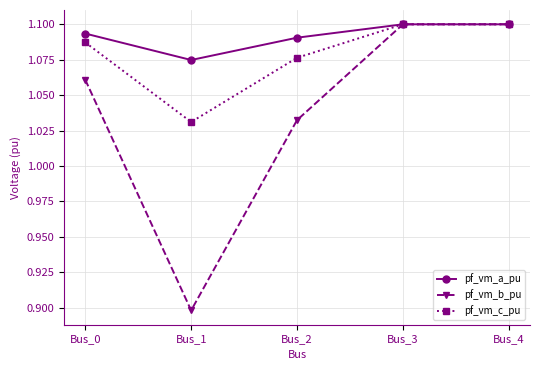

Rank the series at Bus_2 from highest to lowest value.

pf_vm_a_pu, pf_vm_c_pu, pf_vm_b_pu